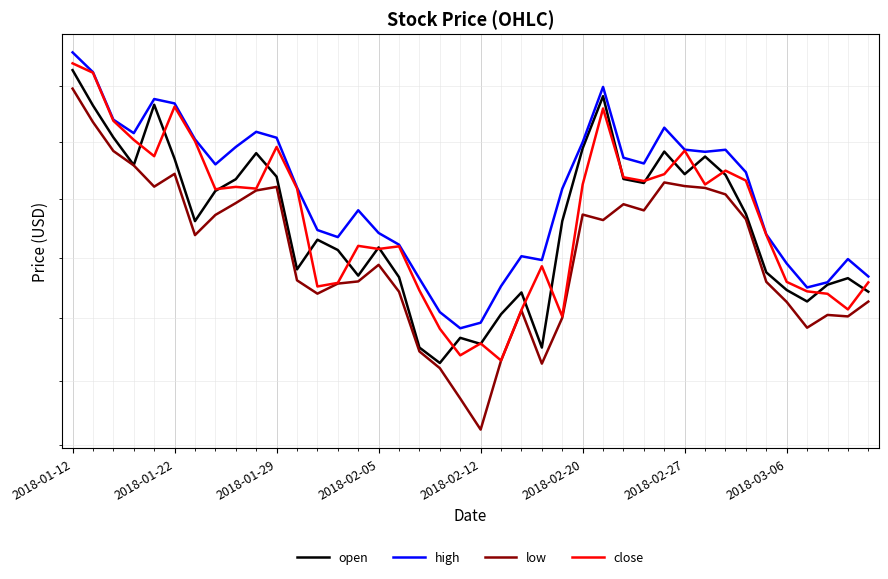

Between 13 and 36, which series saw the biggest shift?

open